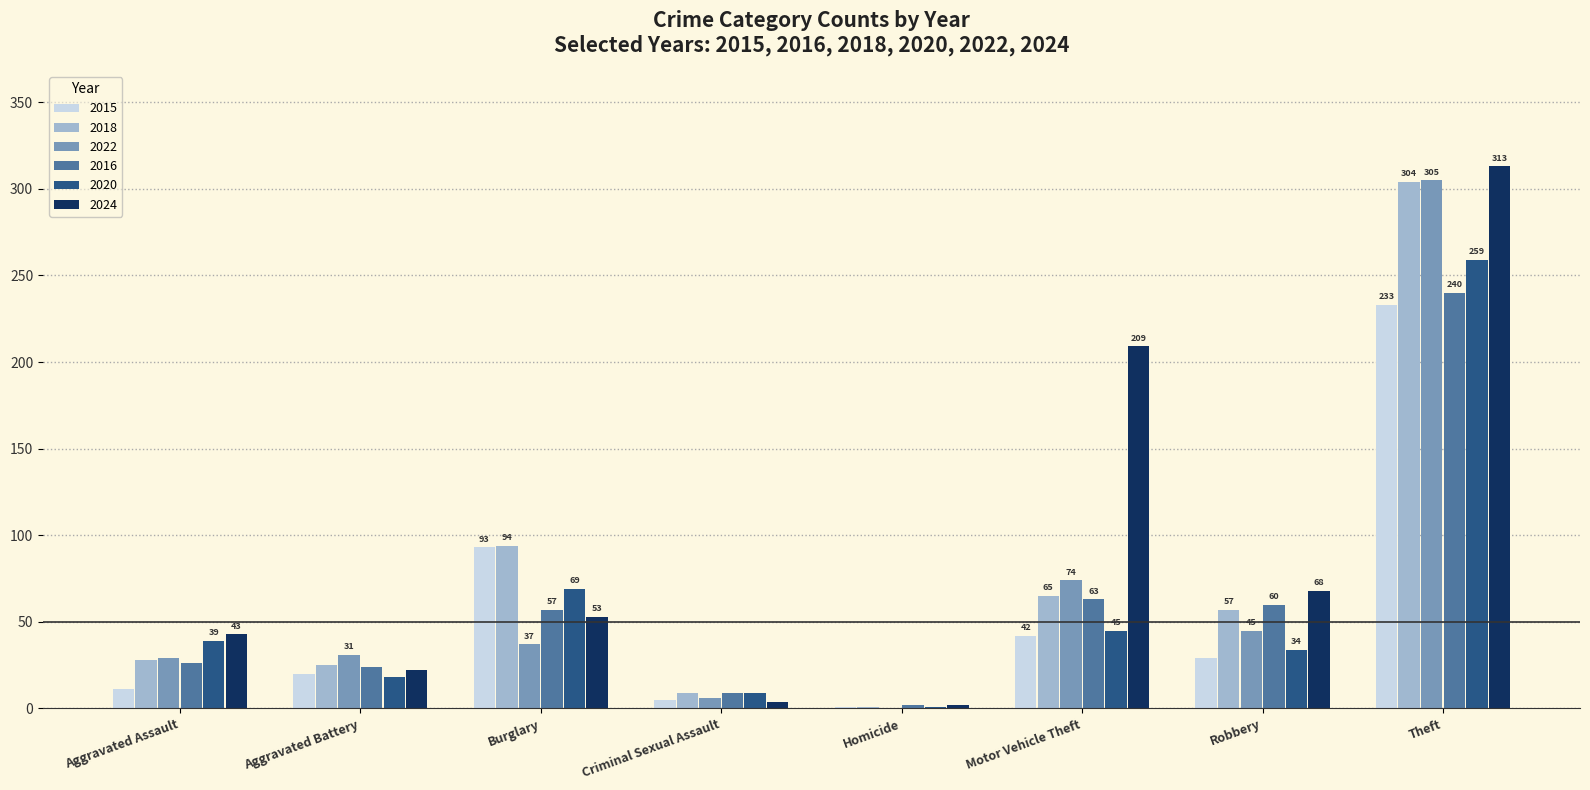

What is the sum of the 2020 values at Criminal Sexual Assault and Homicide?

10